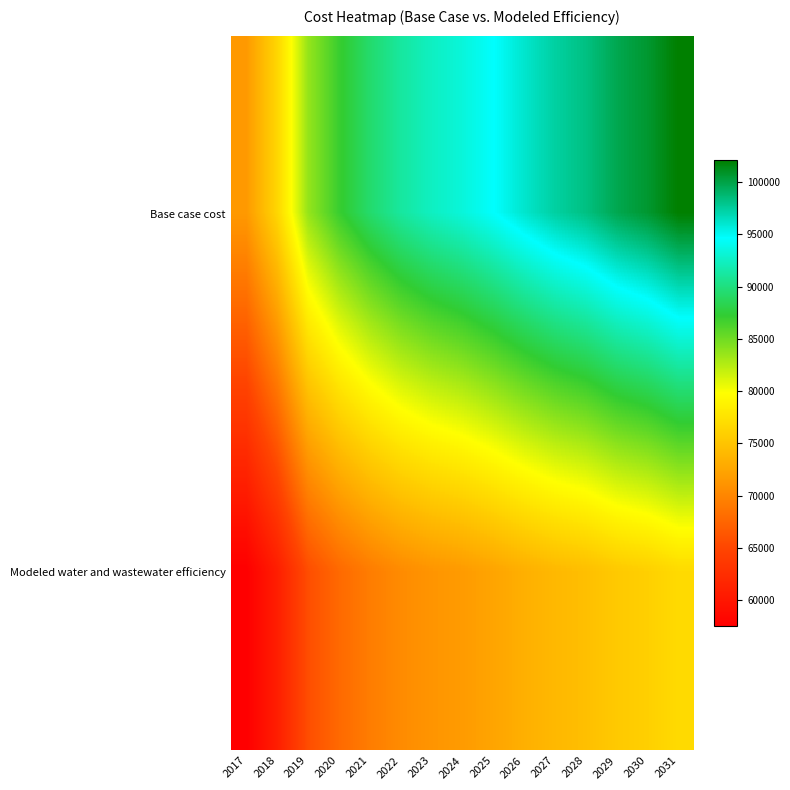

What is the minimum value shown in the chart?

57506.5